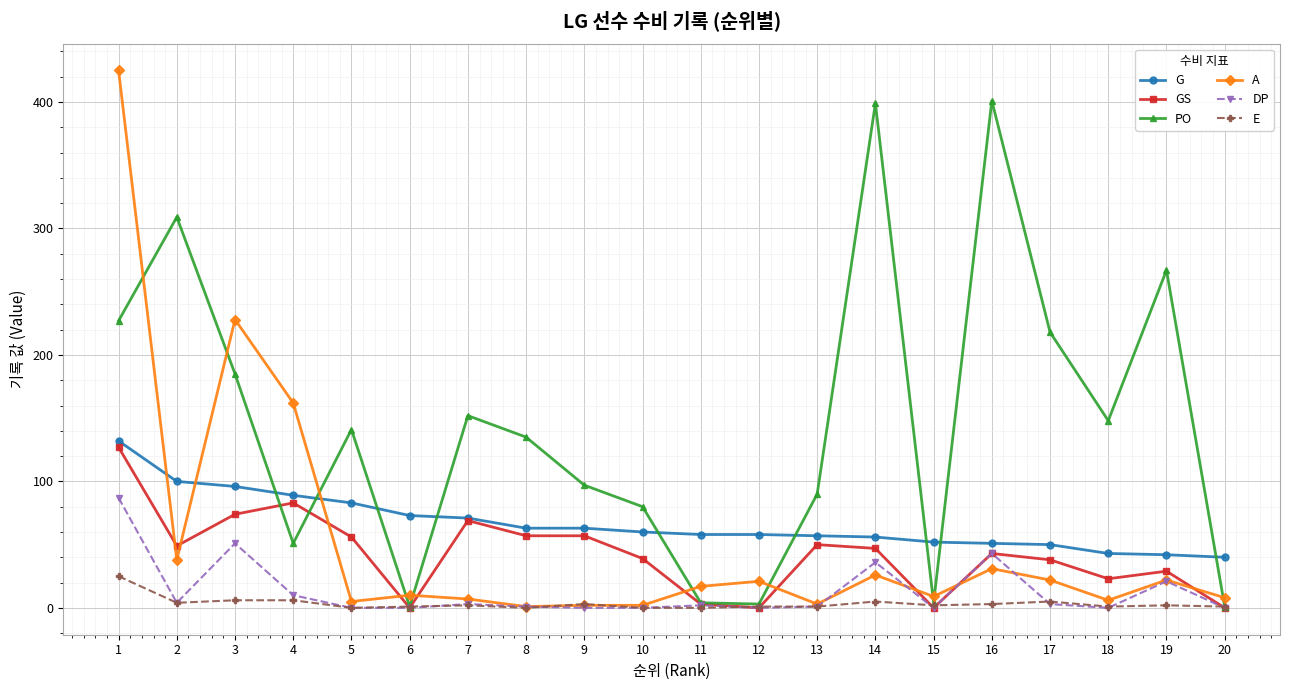

What is the difference between the maximum and minimum values in the E series?

25